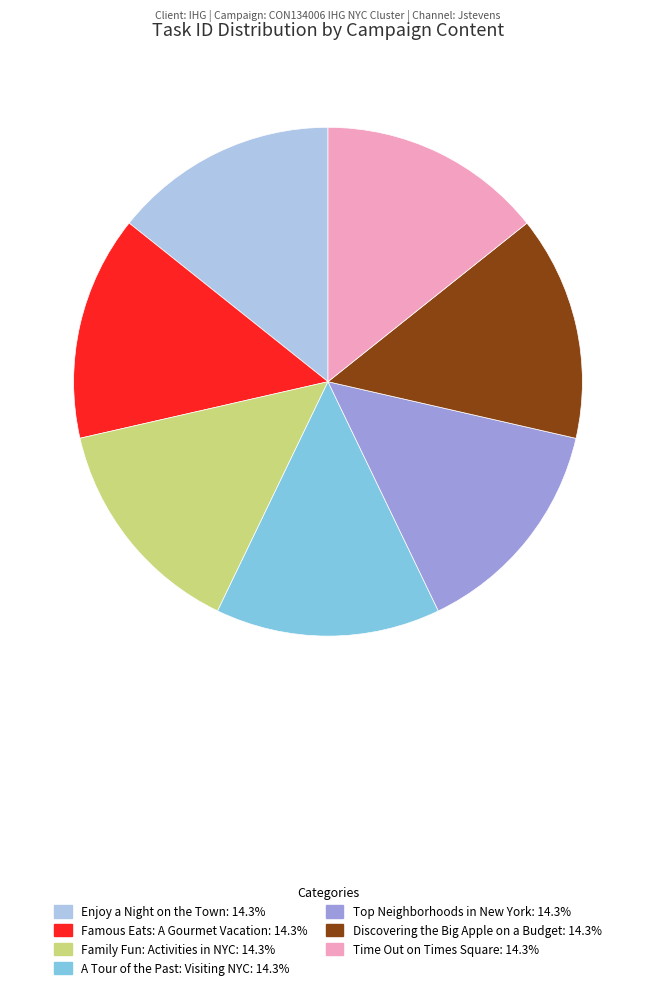

The Famous Eats: A Gourmet Vacation slice represents 8% of the pie. True or false?

False